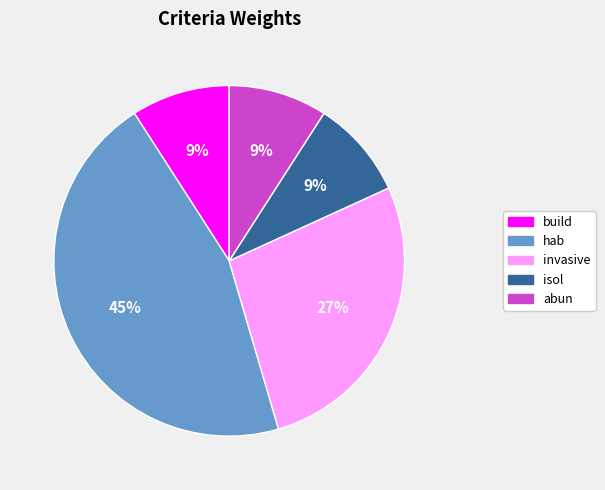

What is the ratio of the value at isol to the value at hab?

0.2